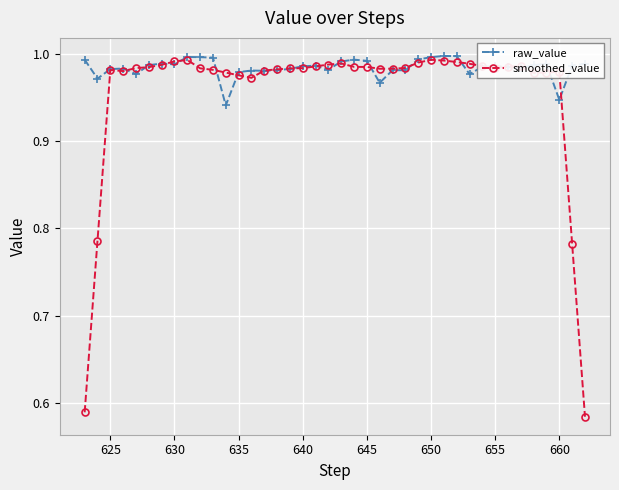

At how many categories does at least one series exceed 0?

40